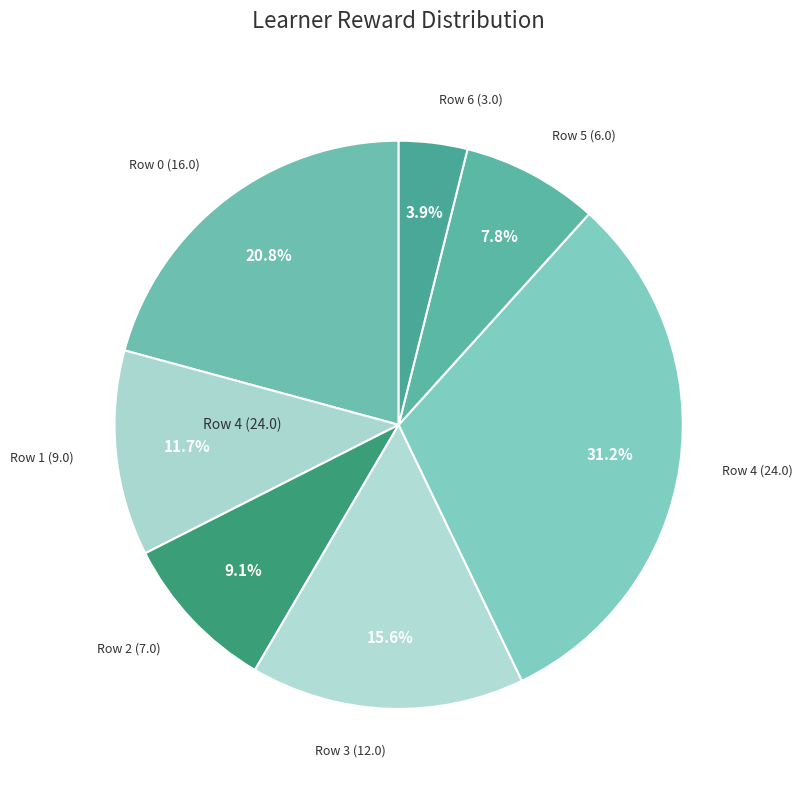

How many segments does this pie chart have?

7